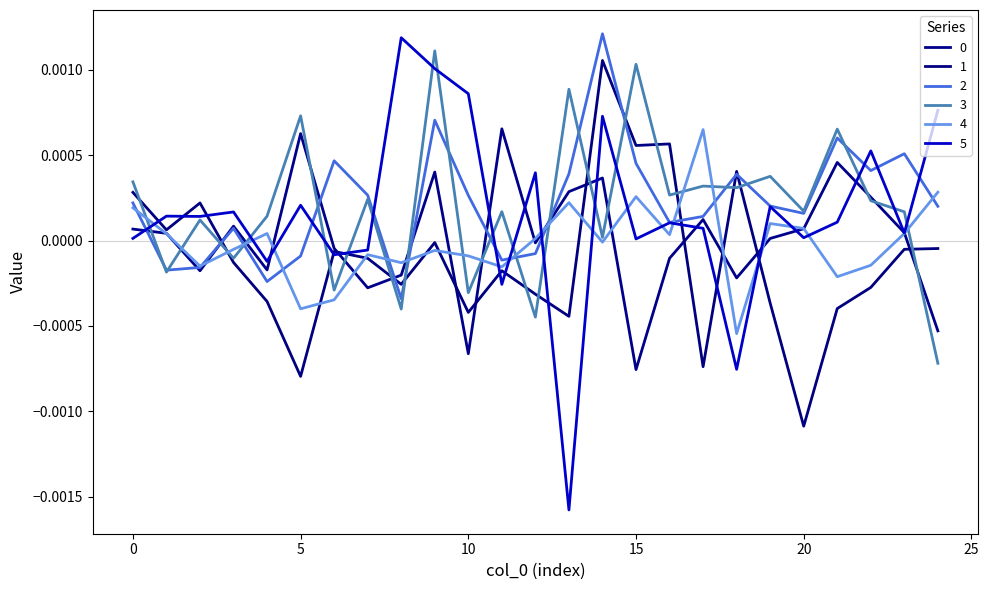

True or false: 4 and 0 intersect in this chart.

True